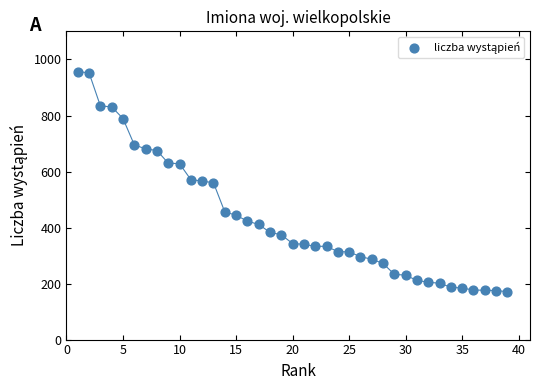

What is the range of Y values (max minus min)?

786